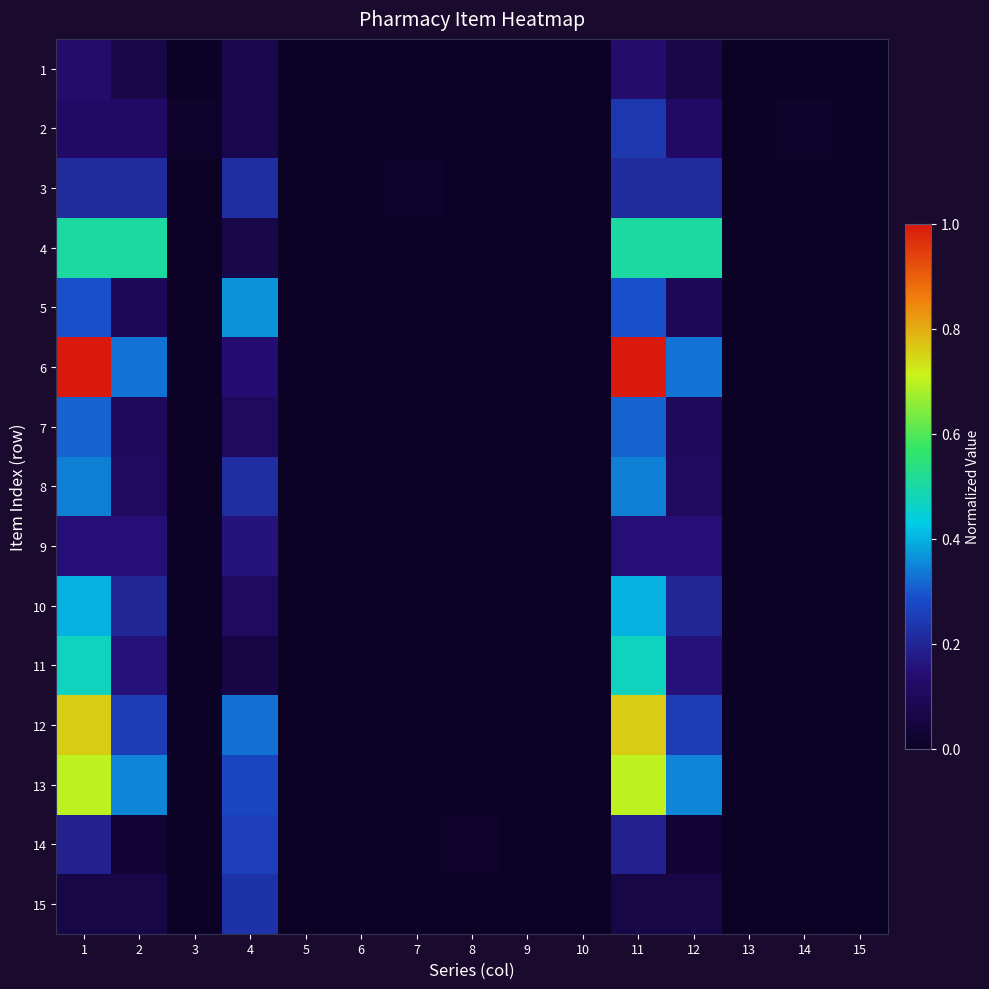

Reading right to left, what are all the values shown in this chart?

1: 15=0.0	14=0.0	13=0.0	12=0.1	11=0.1	10=0.0	9=0.0	8=0.0	7=0.0	6=0.0	5=0.0	4=0.1	3=0.0	2=0.1	1=0.1
2: 15=0.0	14=0.0	13=0.0	12=0.1	11=0.2	10=0.0	9=0.0	8=0.0	7=0.0	6=0.0	5=0.0	4=0.1	3=0.0	2=0.1	1=0.1
3: 15=0.0	14=0.0	13=0.0	12=0.2	11=0.2	10=0.0	9=0.0	8=0.0	7=0.0	6=0.0	5=0.0	4=0.2	3=0.0	2=0.2	1=0.2
4: 15=0.0	14=0.0	13=0.0	12=0.5	11=0.5	10=0.0	9=0.0	8=0.0	7=0.0	6=0.0	5=0.0	4=0.1	3=0.0	2=0.5	1=0.5
5: 15=0.0	14=0.0	13=0.0	12=0.1	11=0.3	10=0.0	9=0.0	8=0.0	7=0.0	6=0.0	5=0.0	4=0.4	3=0.0	2=0.1	1=0.3
6: 15=0.0	14=0.0	13=0.0	12=0.3	11=1.0	10=0.0	9=0.0	8=0.0	7=0.0	6=0.0	5=0.0	4=0.1	3=0.0	2=0.3	1=1.0
7: 15=0.0	14=0.0	13=0.0	12=0.1	11=0.3	10=0.0	9=0.0	8=0.0	7=0.0	6=0.0	5=0.0	4=0.1	3=0.0	2=0.1	1=0.3
8: 15=0.0	14=0.0	13=0.0	12=0.1	11=0.3	10=0.0	9=0.0	8=0.0	7=0.0	6=0.0	5=0.0	4=0.2	3=0.0	2=0.1	1=0.3
9: 15=0.0	14=0.0	13=0.0	12=0.1	11=0.1	10=0.0	9=0.0	8=0.0	7=0.0	6=0.0	5=0.0	4=0.2	3=0.0	2=0.1	1=0.1
10: 15=0.0	14=0.0	13=0.0	12=0.2	11=0.4	10=0.0	9=0.0	8=0.0	7=0.0	6=0.0	5=0.0	4=0.1	3=0.0	2=0.2	1=0.4
11: 15=0.0	14=0.0	13=0.0	12=0.2	11=0.5	10=0.0	9=0.0	8=0.0	7=0.0	6=0.0	5=0.0	4=0.1	3=0.0	2=0.2	1=0.5
12: 15=0.0	14=0.0	13=0.0	12=0.3	11=0.8	10=0.0	9=0.0	8=0.0	7=0.0	6=0.0	5=0.0	4=0.3	3=0.0	2=0.3	1=0.8
13: 15=0.0	14=0.0	13=0.0	12=0.3	11=0.7	10=0.0	9=0.0	8=0.0	7=0.0	6=0.0	5=0.0	4=0.3	3=0.0	2=0.3	1=0.7
14: 15=0.0	14=0.0	13=0.0	12=0.0	11=0.2	10=0.0	9=0.0	8=0.0	7=0.0	6=0.0	5=0.0	4=0.3	3=0.0	2=0.0	1=0.2
15: 15=0.0	14=0.0	13=0.0	12=0.1	11=0.1	10=0.0	9=0.0	8=0.0	7=0.0	6=0.0	5=0.0	4=0.2	3=0.0	2=0.1	1=0.1